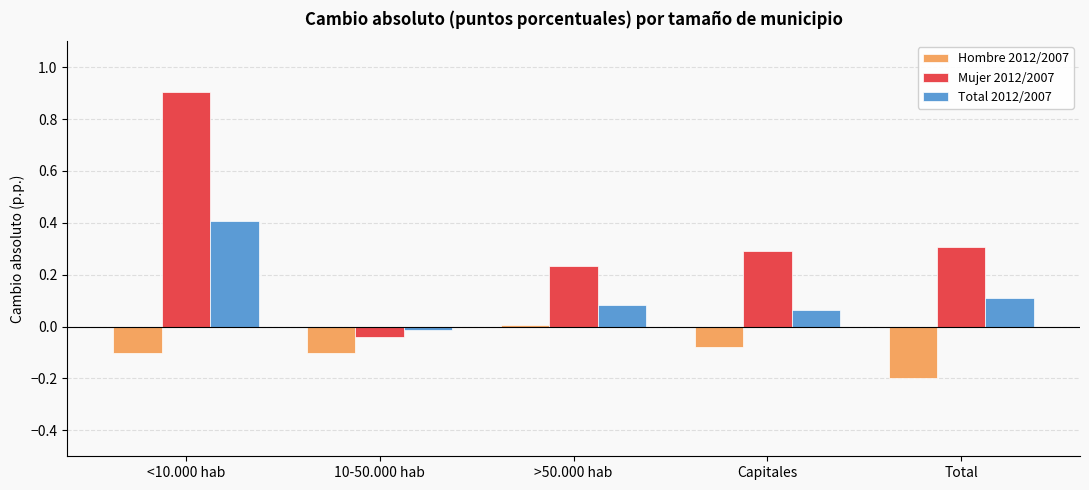

Is the value of Mujer 2012/2007 at Total greater than the value of Total 2012/2007 at >50.000 hab?

Yes